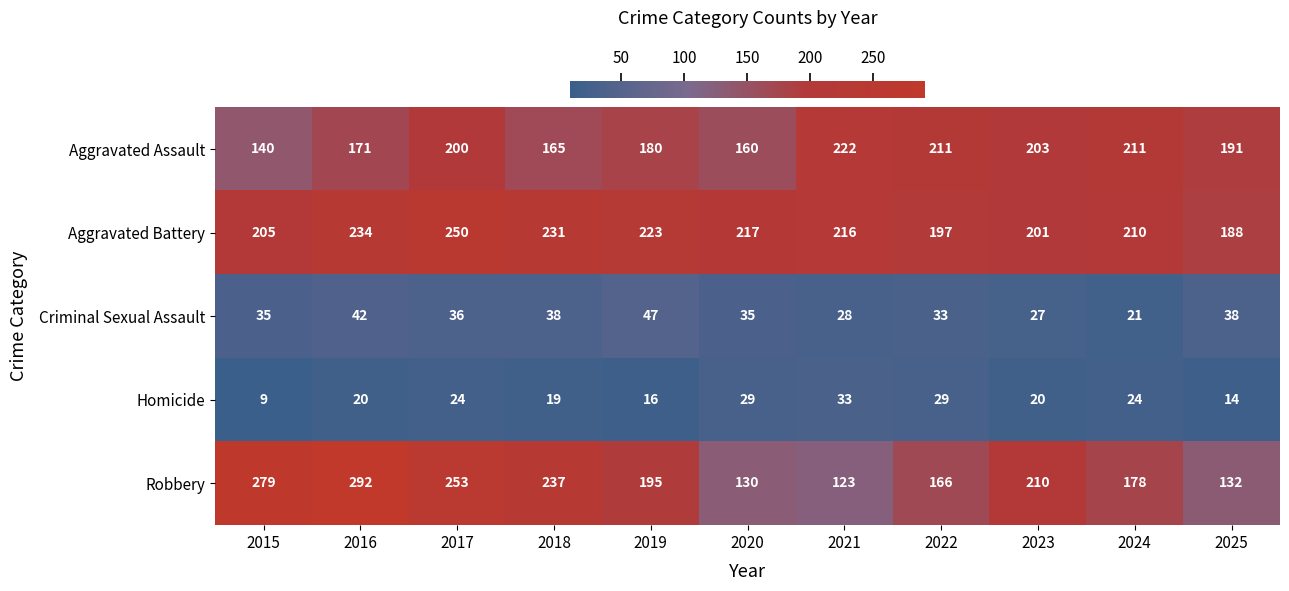

Which category has the lowest value across all series?

2015